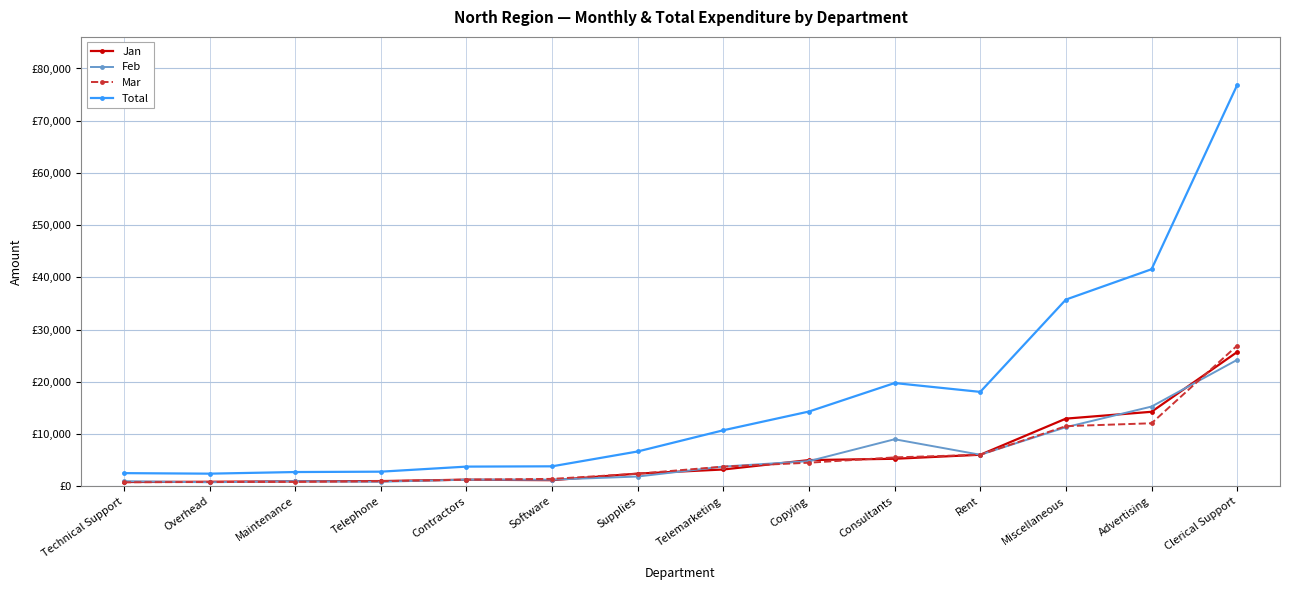

What is the sum of the Jan values at Overhead and Telephone?

1830